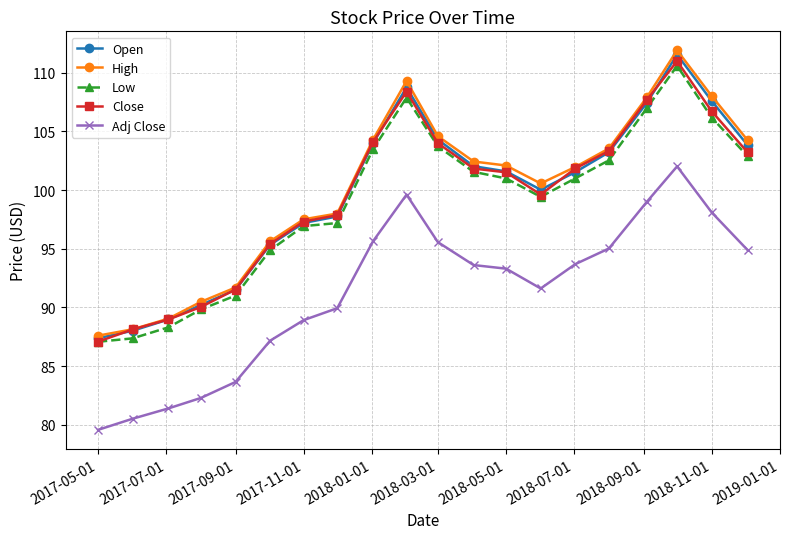

Which series has the widest spread of values?

High